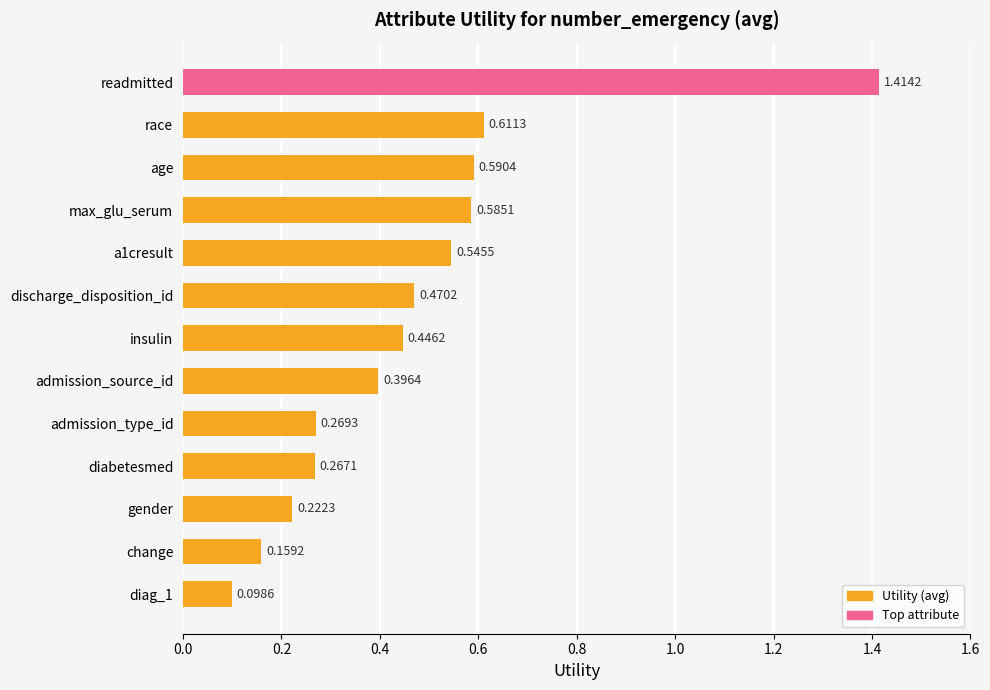

Between insulin and diabetesmed, which is larger?

insulin